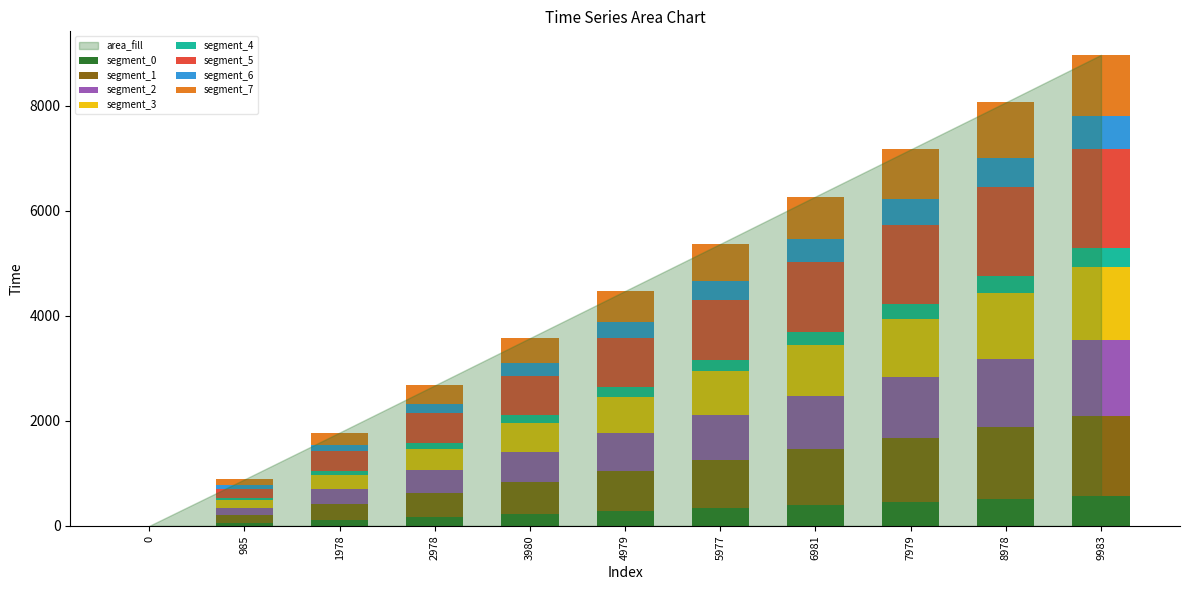

What is the maximum value for segment_0?

577.0